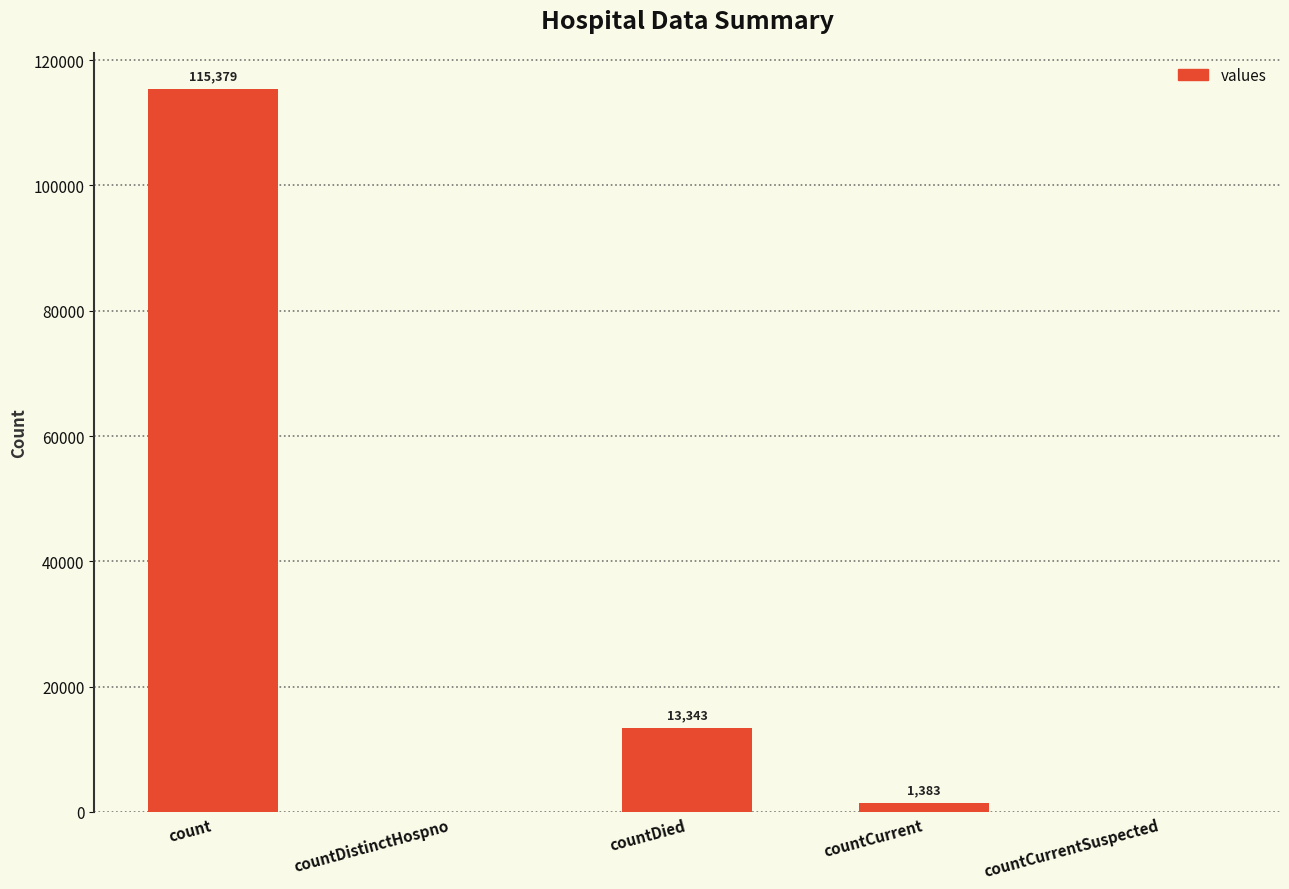

Count the number of data series in this chart.

1